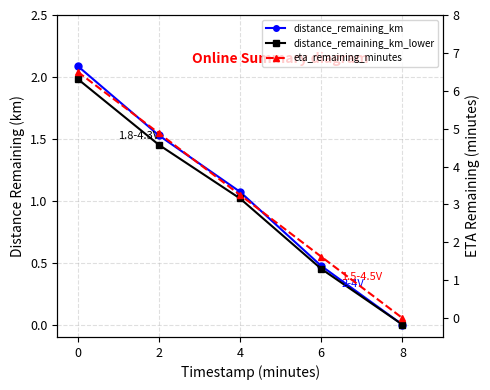

True or false: distance_remaining_km and eta_remaining_minutes cross at least once.

False